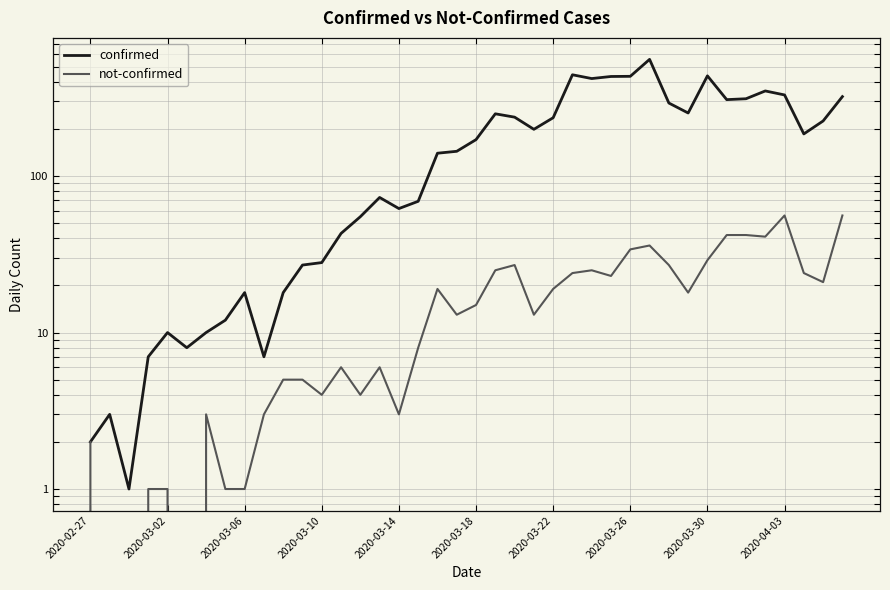

What is the highest value of the not-confirmed series?

56